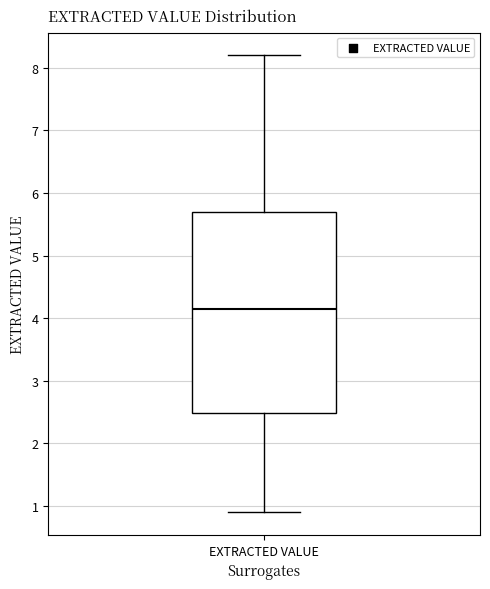

Transcribe this box plot: give where the median line is, the range the box spans, and where the two whiskers end, as read against the y-axis. The values are not printed on the chart, so give them approximately, as read against the axis.

median 4.2, box 2.5 to 5.7, whiskers 0.9 to 8.2